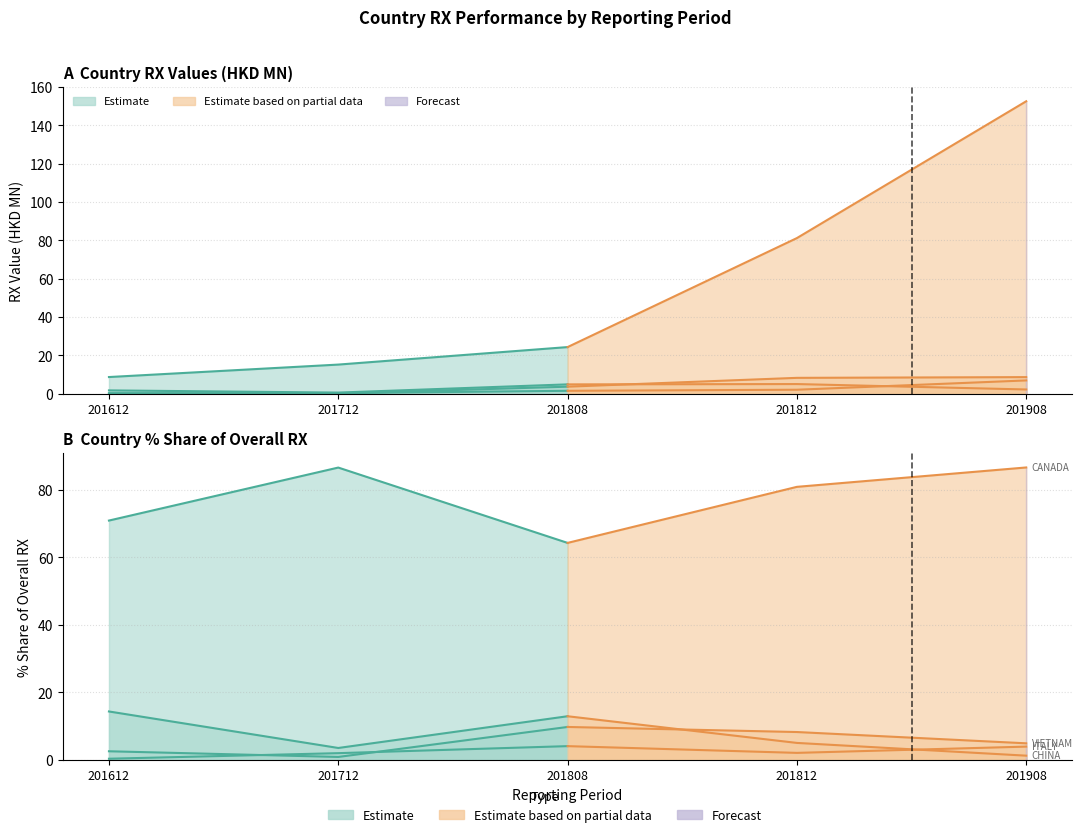

How many lines are shown in the chart?

5